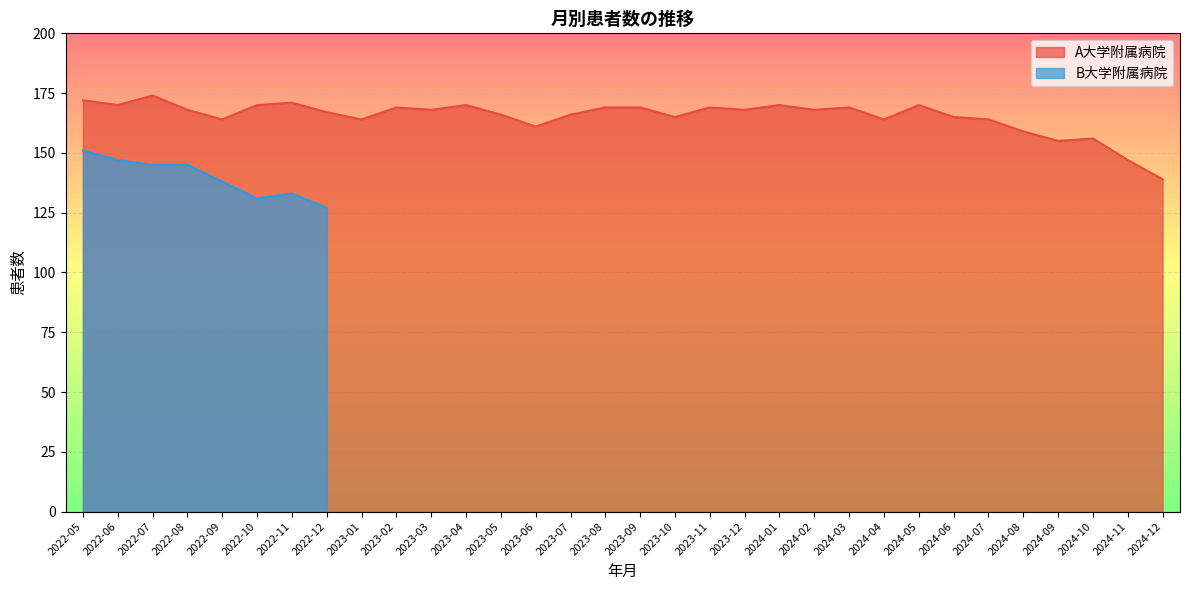

What is the minimum value shown in the chart?

139